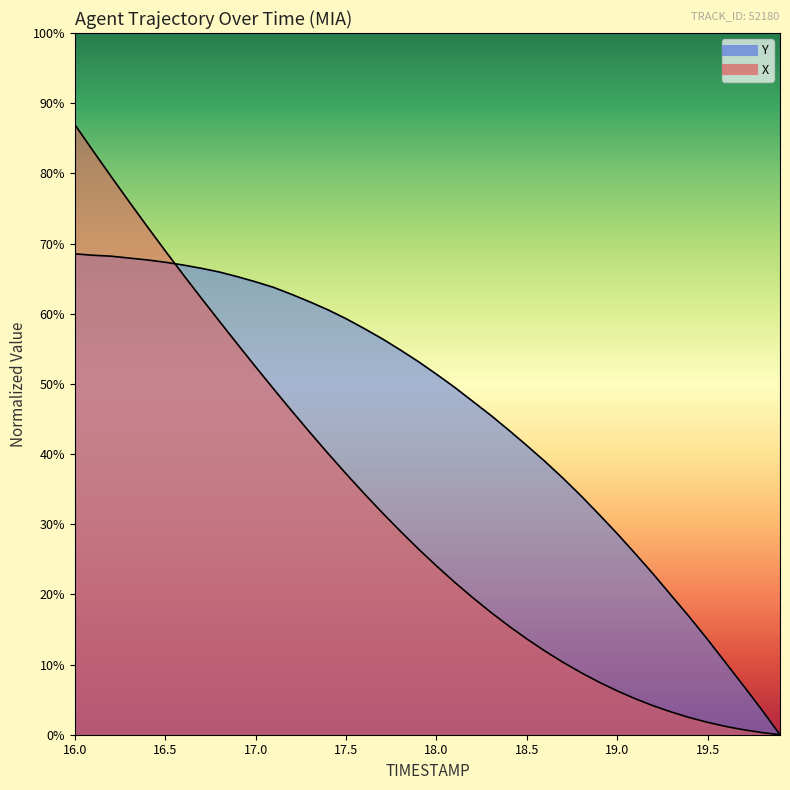

At which label does Y first exceed 8?

16.0